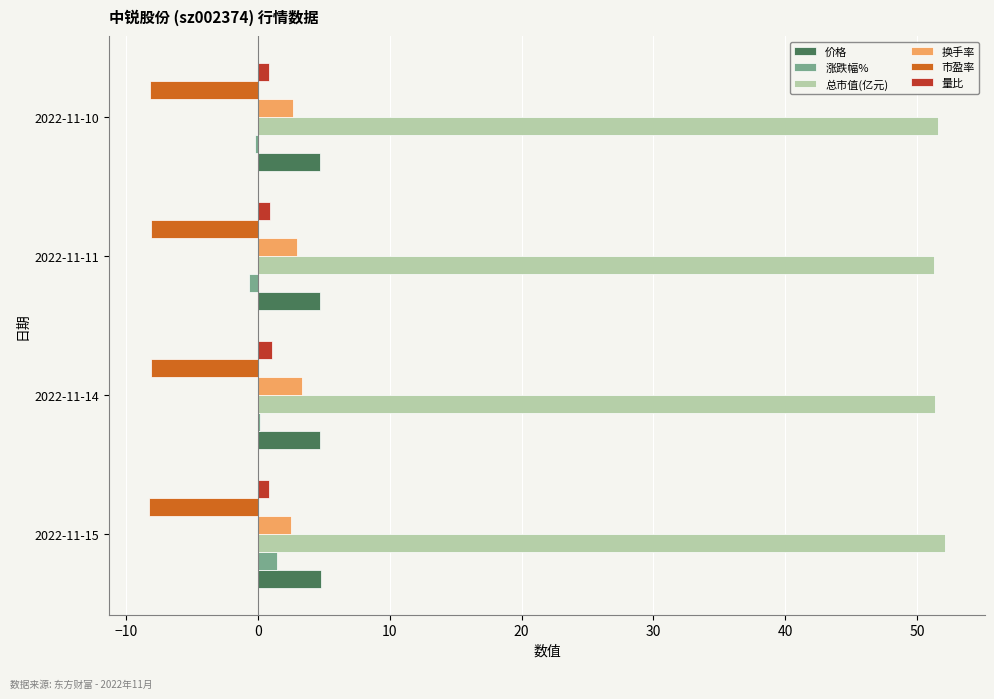

The value of 市盈率 at 2022-11-15 is -8.2. True or false?

True